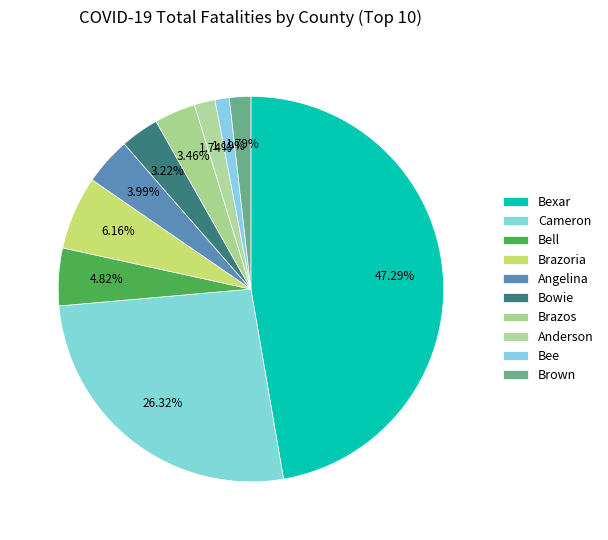

How many segments does this pie chart have?

10